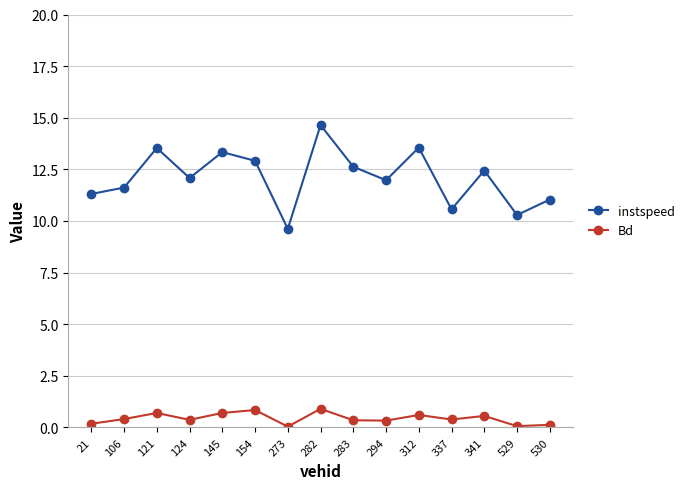

Is it true that Bd equals 0.1 at 530?

True